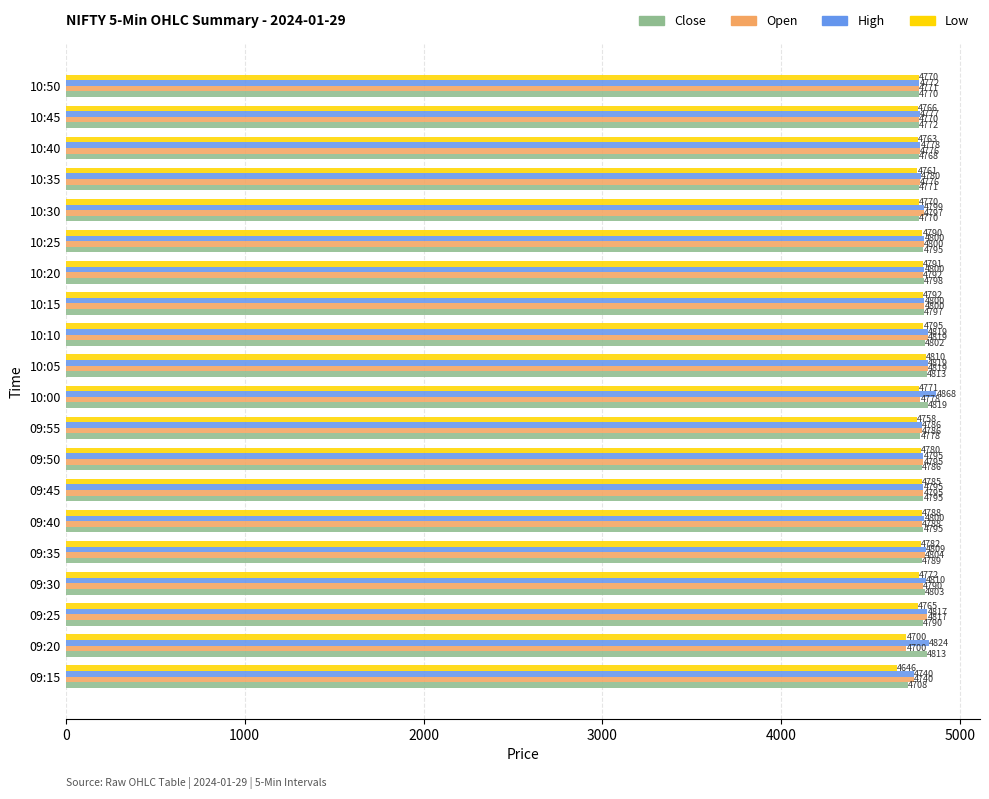

What is the approximate value of Open at 09:15?

4740.0